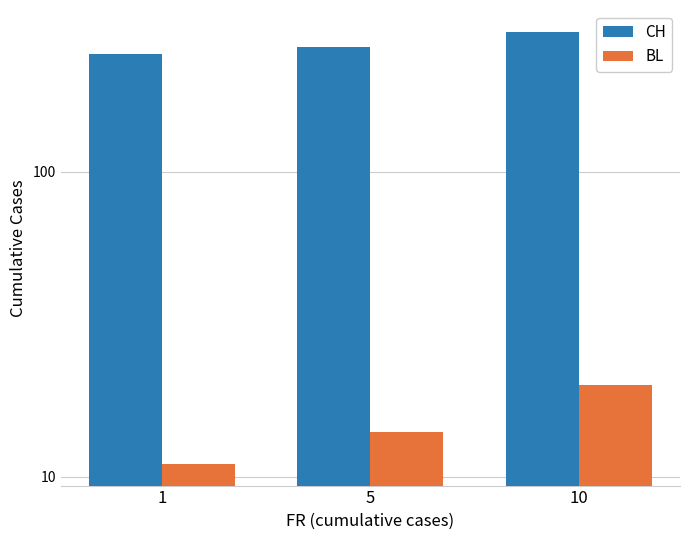

Which series changed the most between 5 and 10?

CH